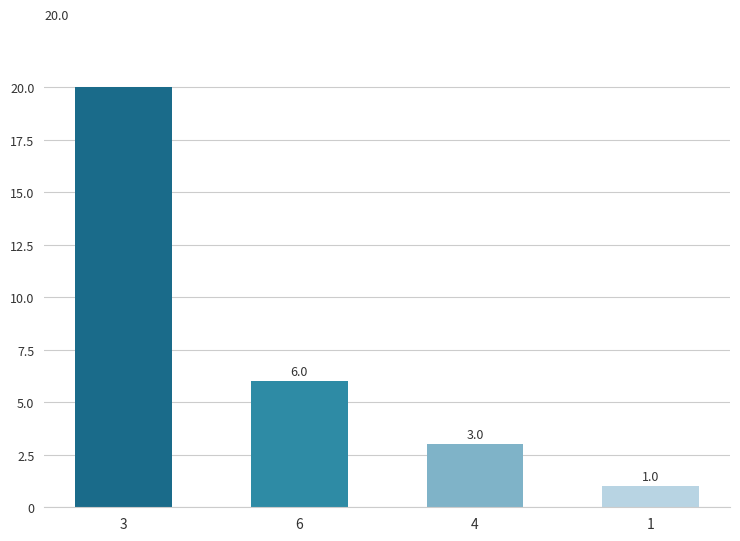

What is the sum of the values at 3 and 6?

26